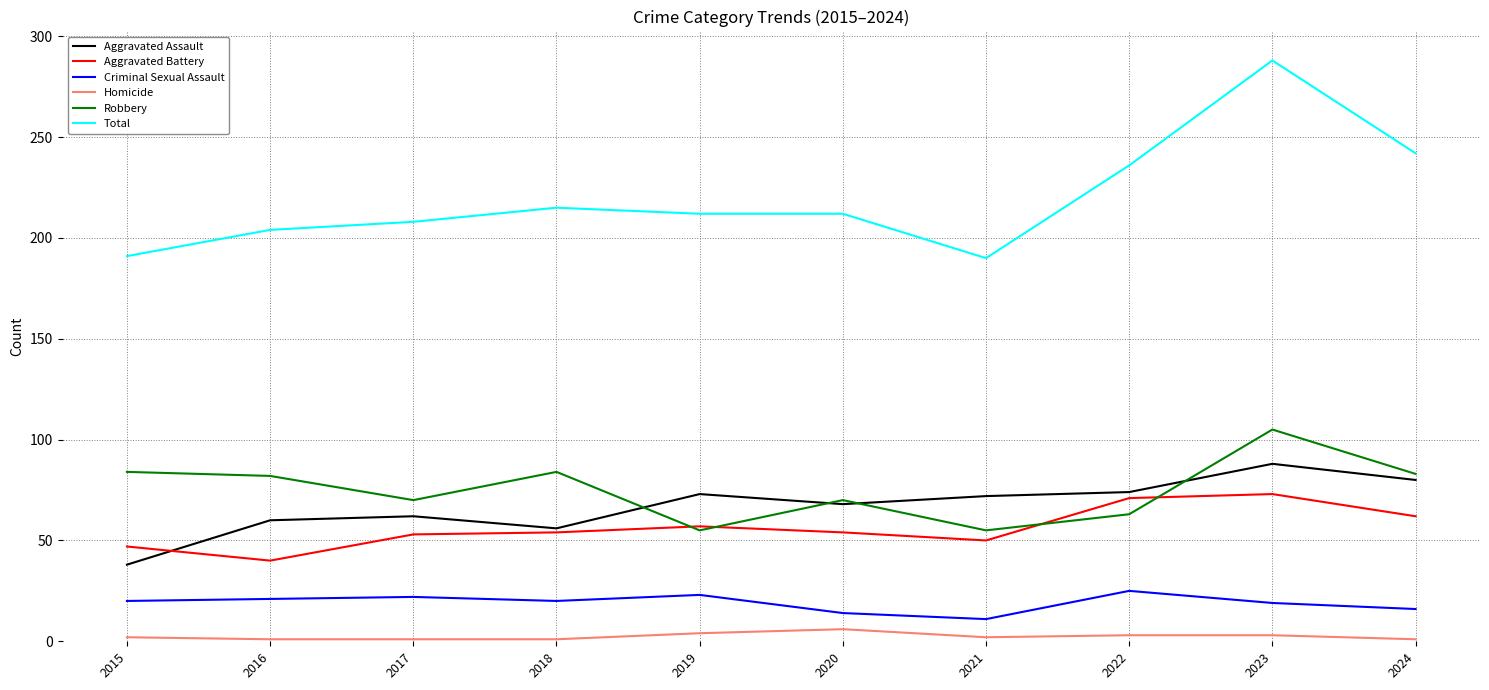

True or false: Aggravated Battery and Robbery cross at least once.

True